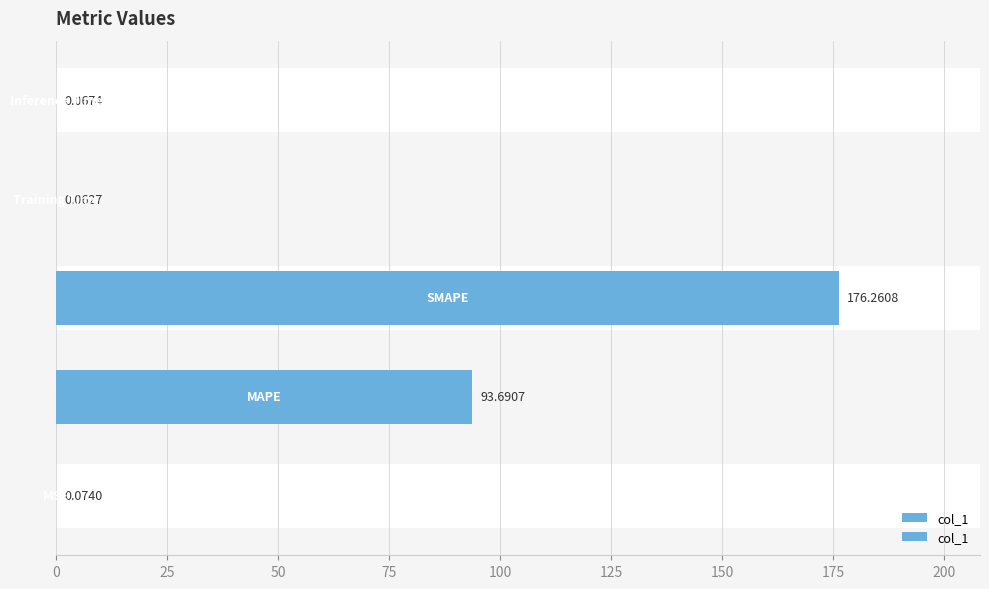

What is the average value?

54.0